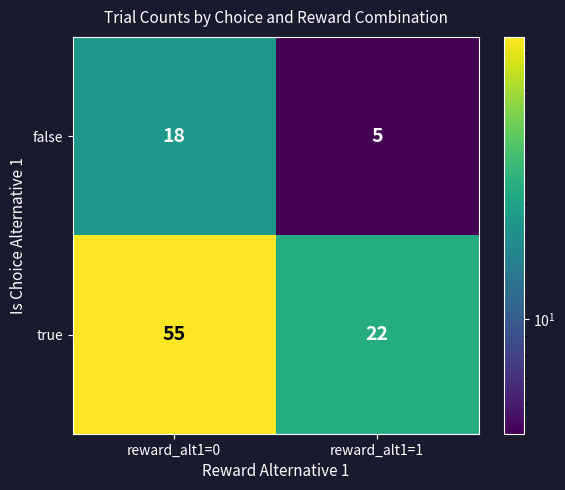

Reading right to left, list all the values displayed in this chart.

false: 5	18
true: 22	55